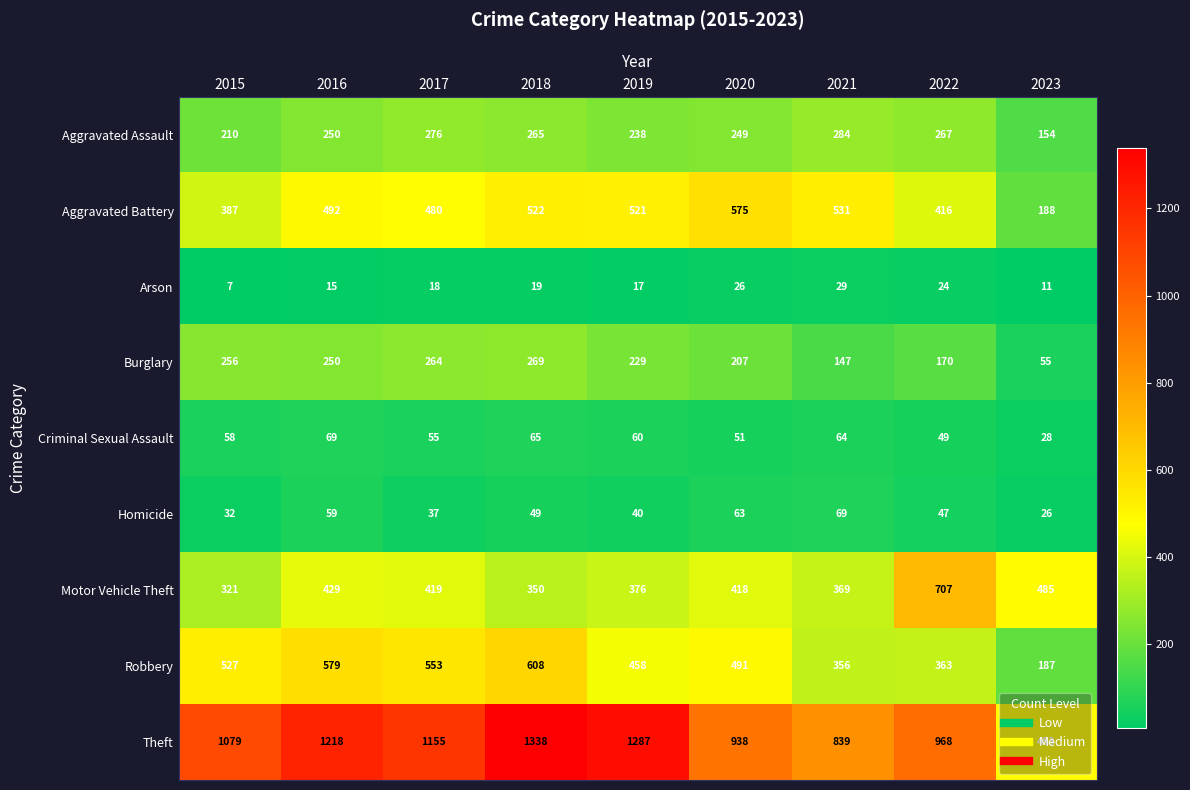

What is the approximate value of Robbery at 2017, to the nearest 10?

550